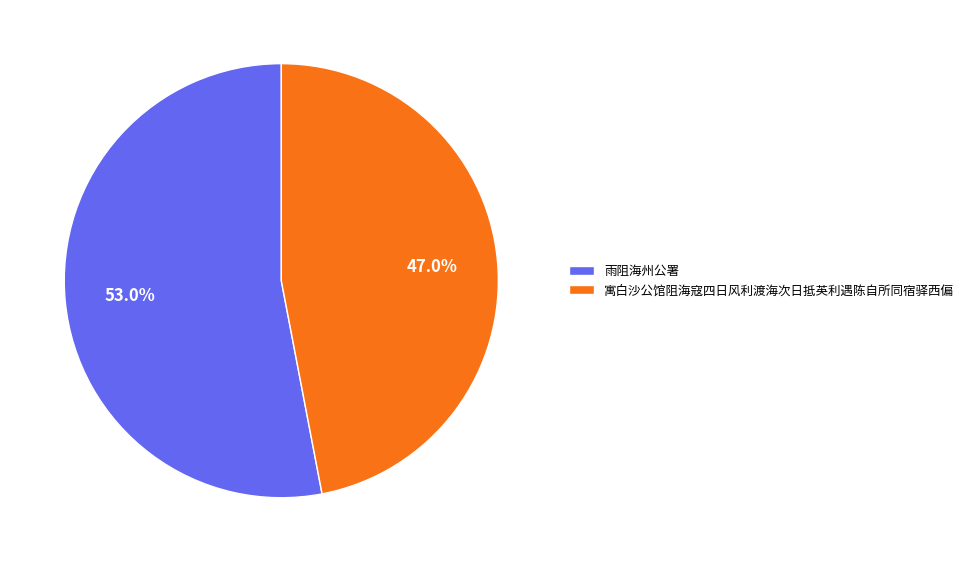

Rank the categories by value from lowest to highest.

寓白沙公馆阻海寇四日风利渡海次日抵英利遇陈自所同宿驿西偏, 雨阻海州公署